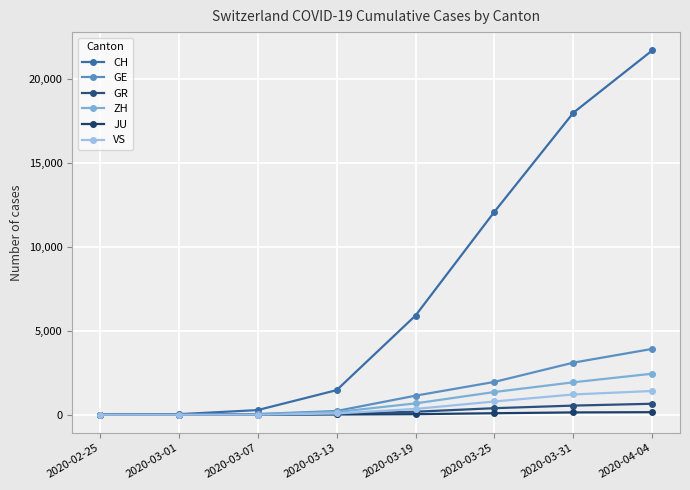

How many lines are shown in the chart?

6